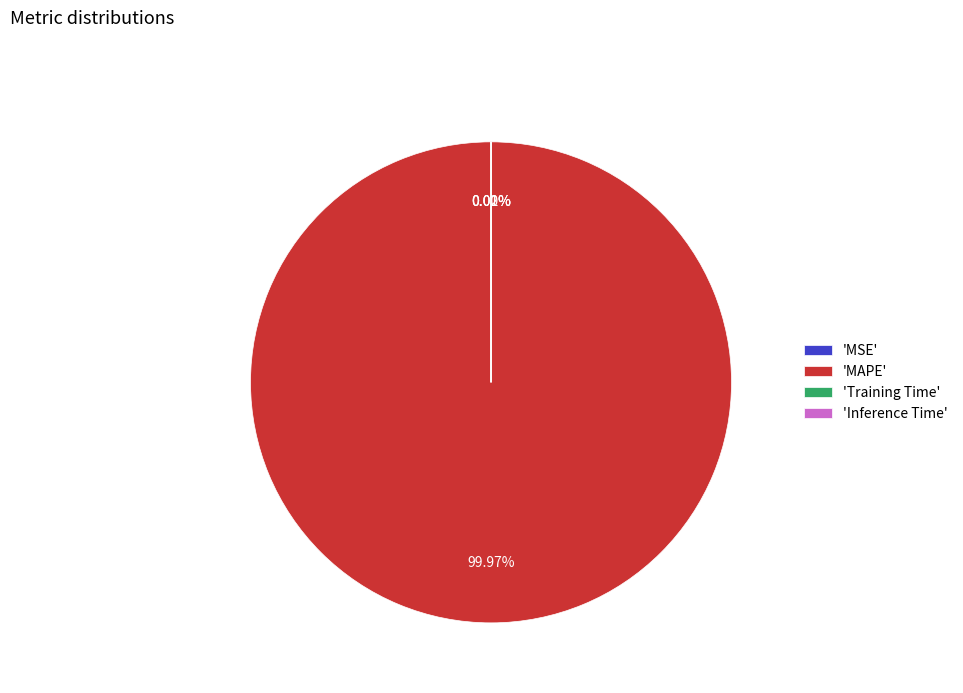

Which slice is the largest?

'MAPE'